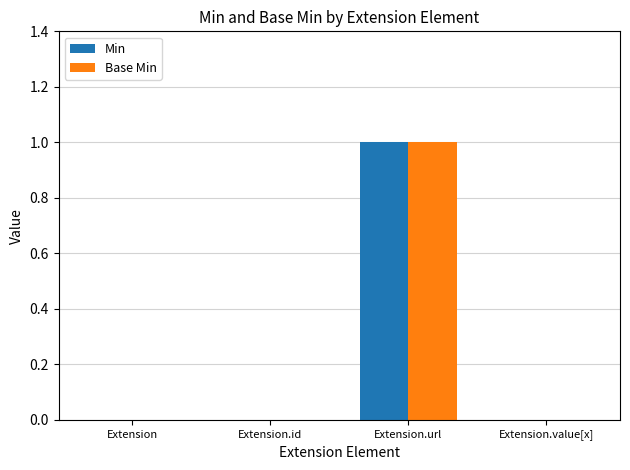

How many categories are shown in the chart?

4